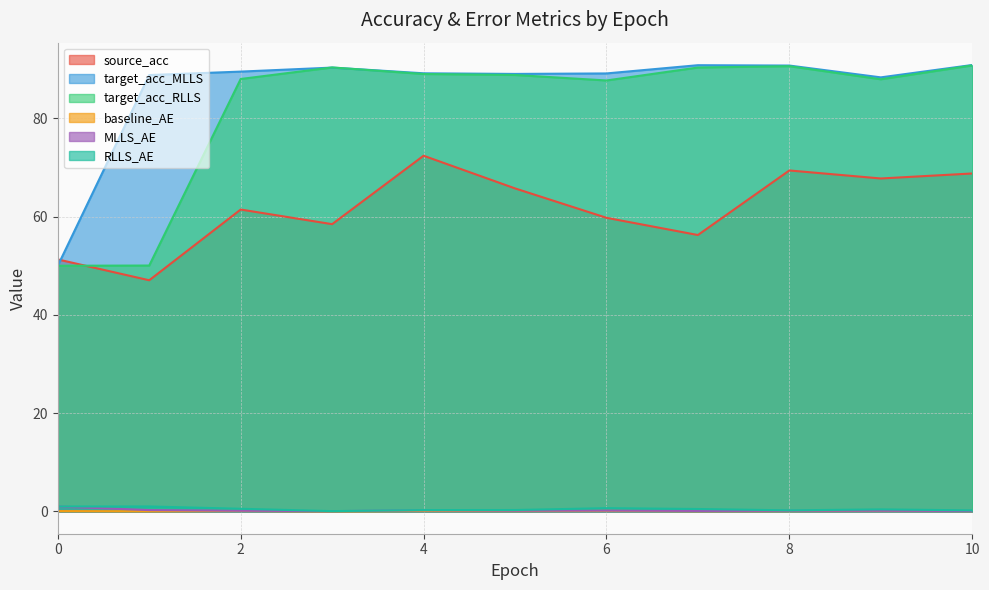

How many lines are shown in the chart?

6